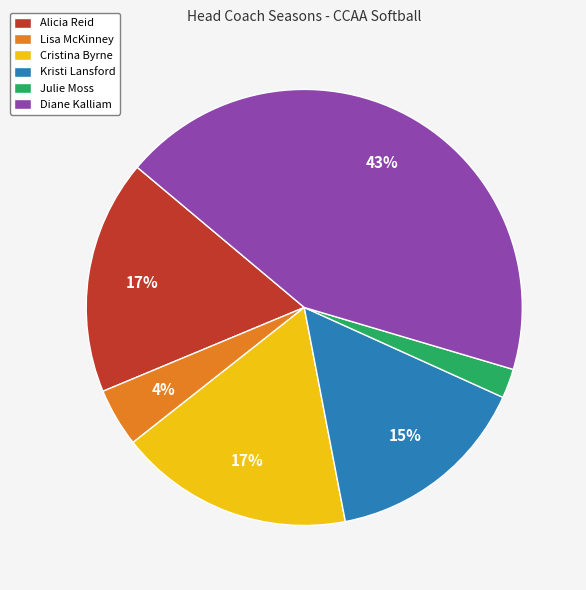

Is Cristina Byrne the majority of the pie?

No